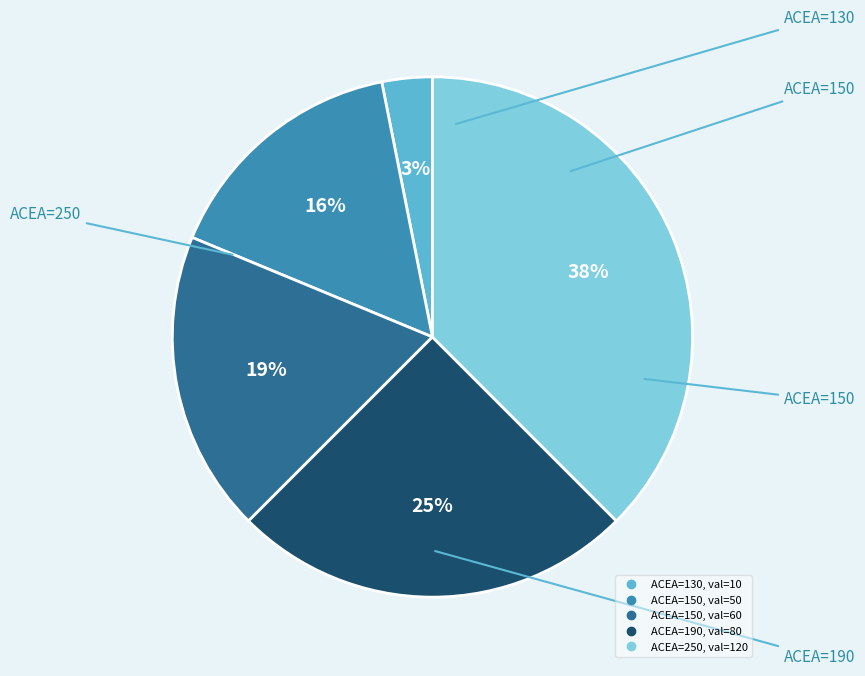

To the nearest percent, what is the average slice percentage?

20%